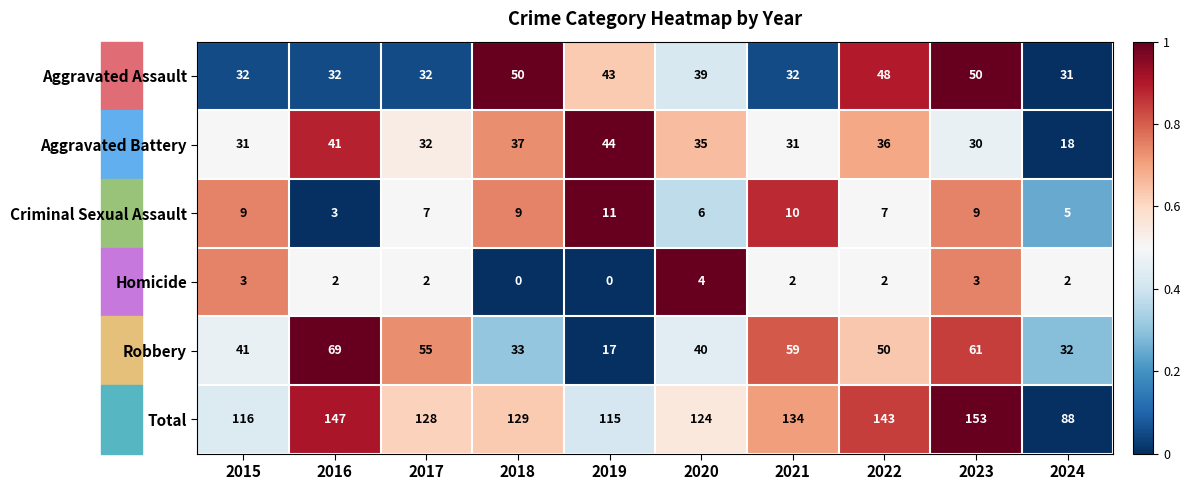

What is the difference between the maximum and minimum values in the Aggravated Battery series?

26